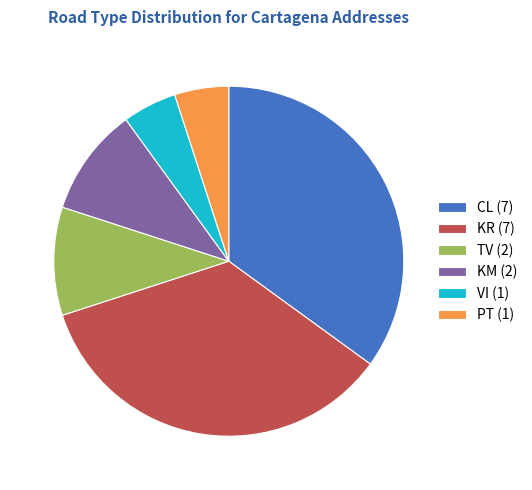

Is the sum of KM and TV greater than half?

No